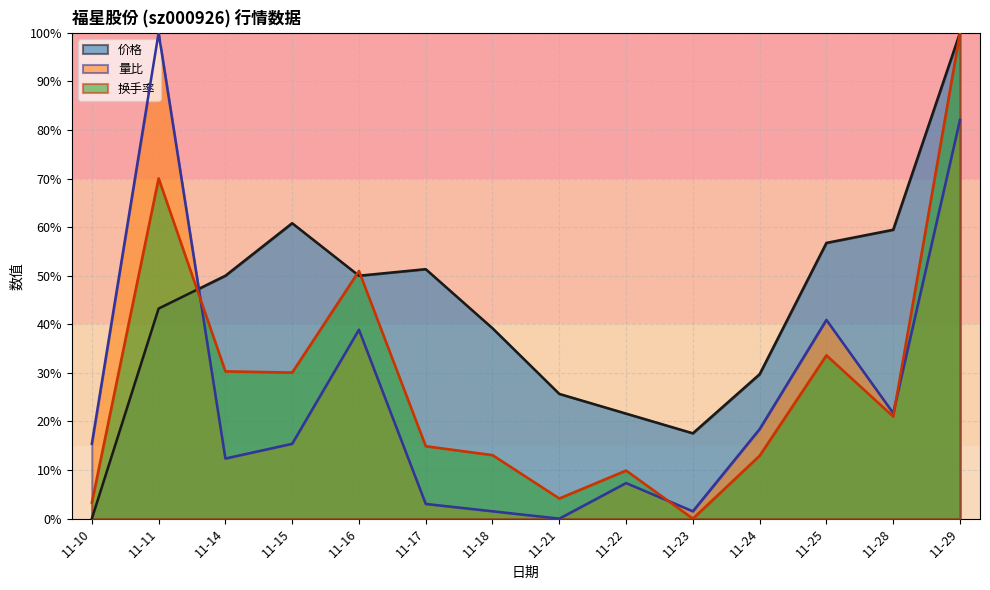

Where is 价格 nearest to the value 0?

11-10